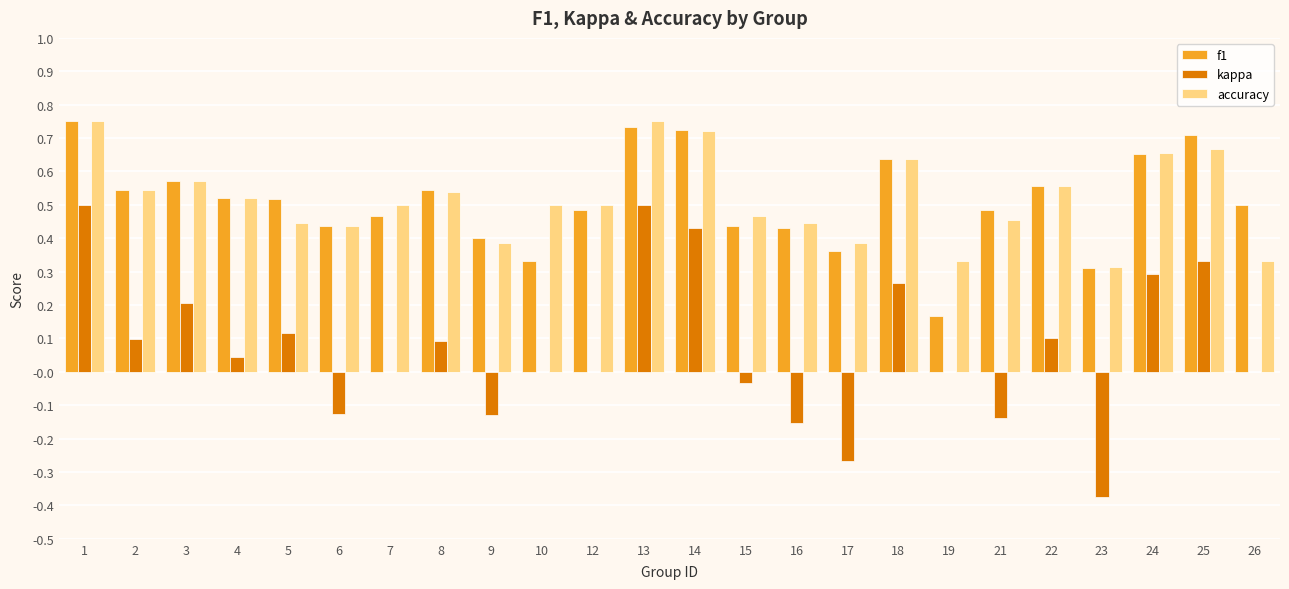

The accuracy series shows 0.2 at 15. True or false?

False